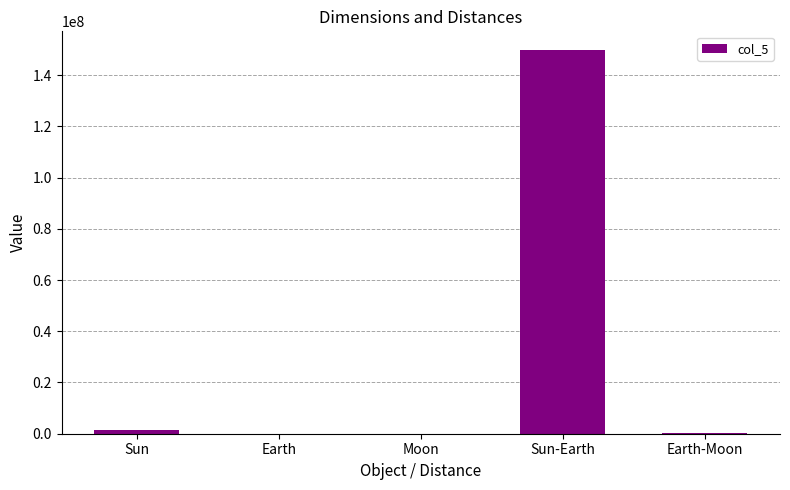

What is the sum of all values?

151390616